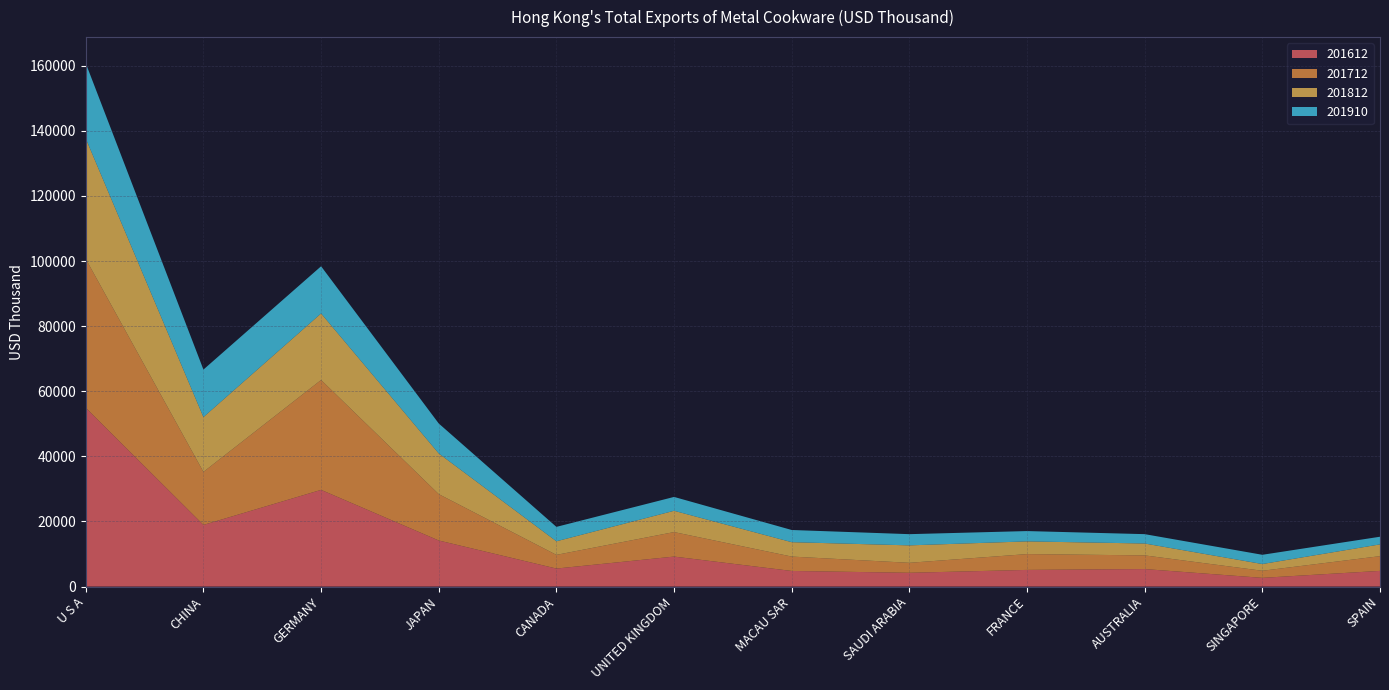

Reading left to right, extract all data points from this chart.

201612: U S A=54918.0	CHINA=18934.8	GERMANY=29706.0	JAPAN=14153.3	CANADA=5534.0	UNITED KINGDOM=9213.5	MACAU SAR=4798.8	SAUDI ARABIA=4237.1	FRANCE=5120.5	AUSTRALIA=5380.6	SINGAPORE=2680.3	SPAIN=4819.6
201712: U S A=45733.6	CHINA=16296.9	GERMANY=33760.9	JAPAN=14245.3	CANADA=4205.9	UNITED KINGDOM=7528.1	MACAU SAR=4418.2	SAUDI ARABIA=3064.7	FRANCE=4855.0	AUSTRALIA=4199.9	SINGAPORE=2174.4	SPAIN=4526.7
201812: U S A=36975.3	CHINA=16830.7	GERMANY=20438.4	JAPAN=12505.3	CANADA=4171.4	UNITED KINGDOM=6540.1	MACAU SAR=4422.0	SAUDI ARABIA=5355.6	FRANCE=3907.1	AUSTRALIA=3652.0	SINGAPORE=2070.3	SPAIN=3612.4
201910: U S A=23129.6	CHINA=14601.1	GERMANY=14489.3	JAPAN=9197.4	CANADA=4428.5	UNITED KINGDOM=4260.0	MACAU SAR=3742.7	SAUDI ARABIA=3445.7	FRANCE=3168.9	AUSTRALIA=2872.0	SINGAPORE=2840.6	SPAIN=2353.4